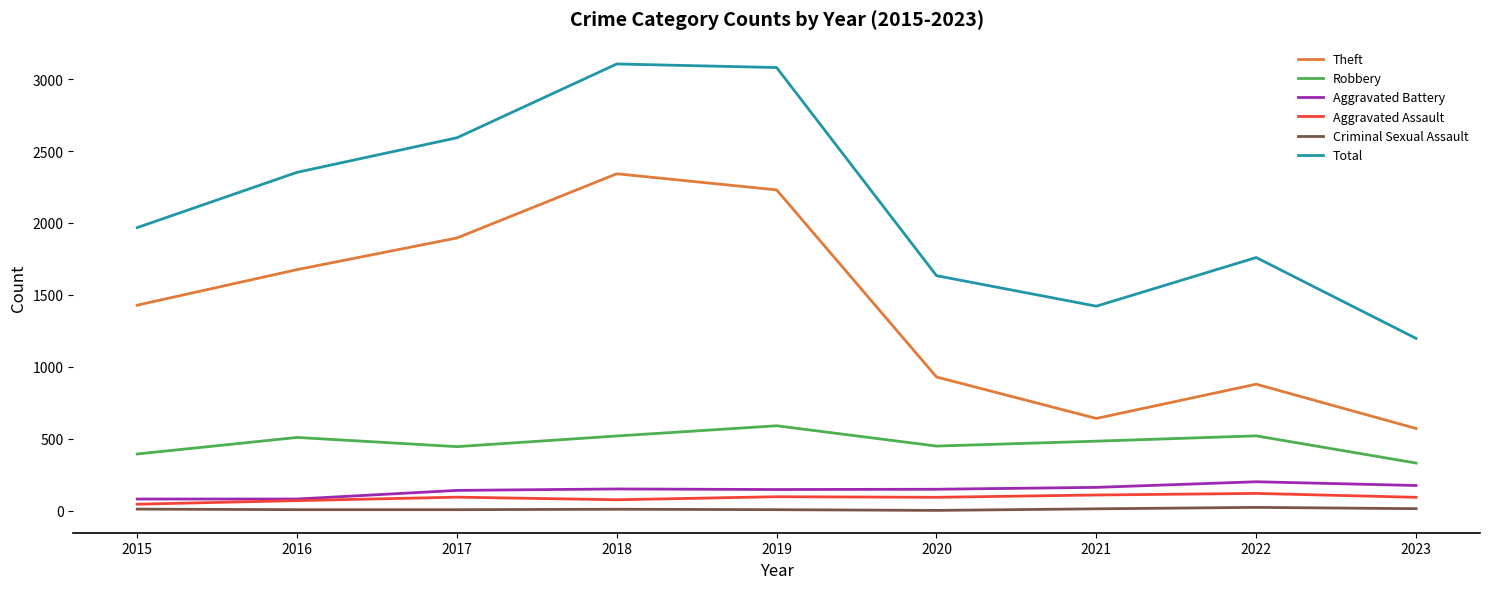

Read the Aggravated Battery value at 2021.

163